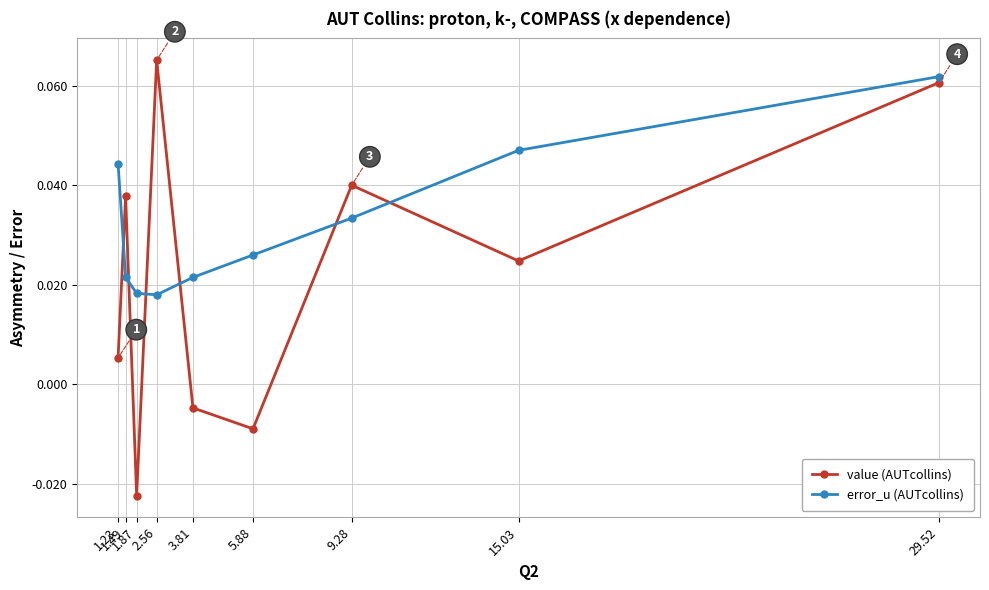

In value (AUTcollins), how many points are higher than both neighbors (excluding endpoints)?

3